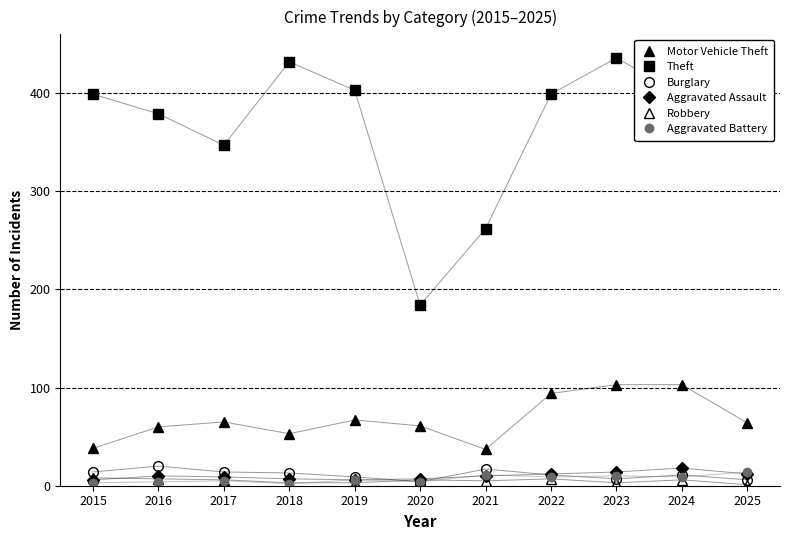

What is the highest value of the Robbery series?

8